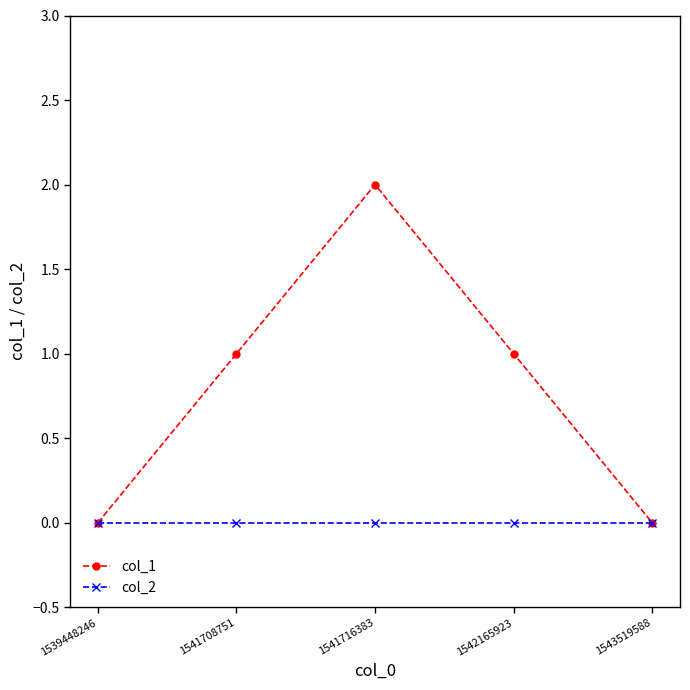

At which category does the chart reach its peak across all series?

1541716383